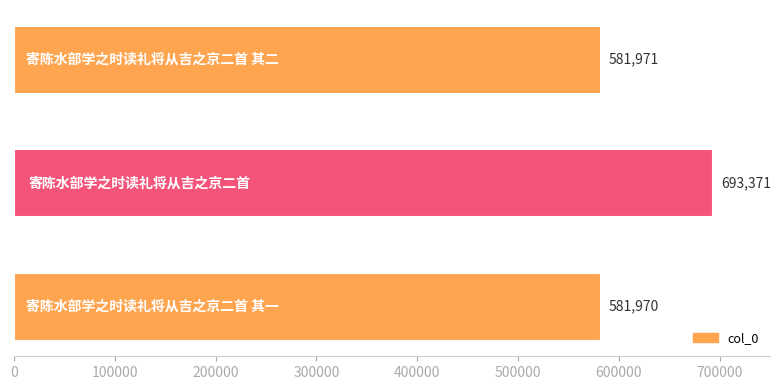

Are the bars grouped side by side (vs. stacked)?

No